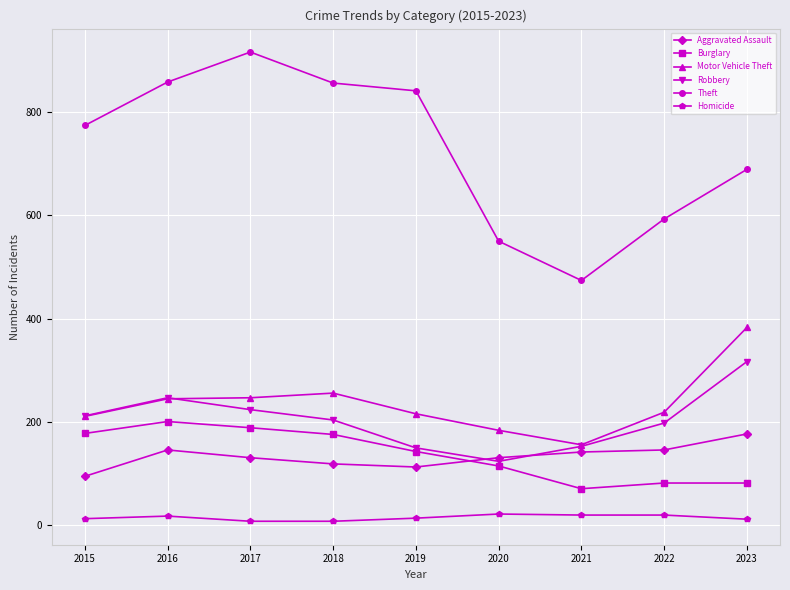

The Motor Vehicle Theft series shows 363 at 2015. True or false?

False